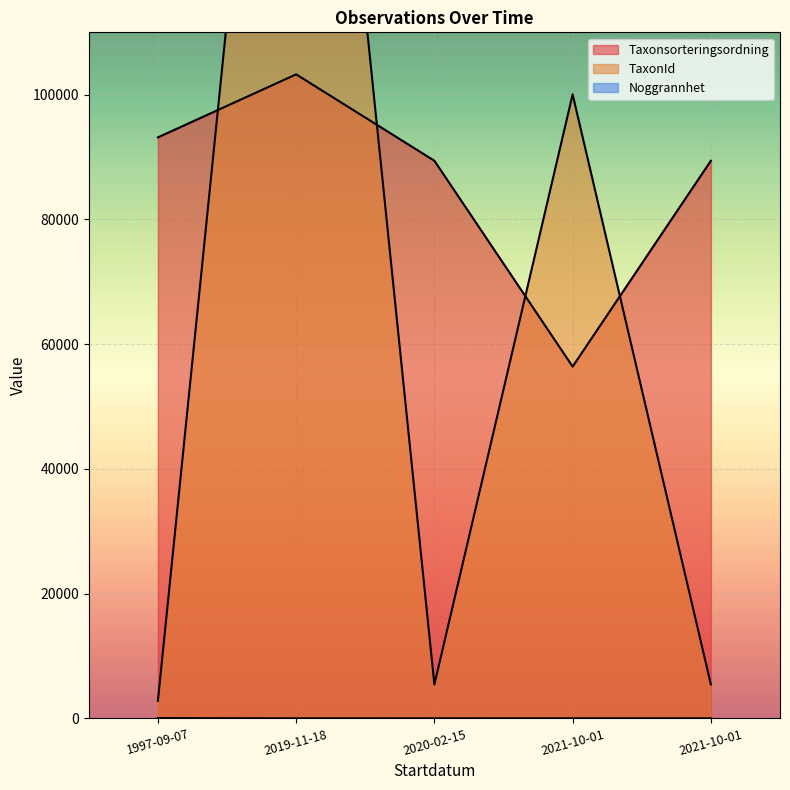

What is the highest value of the TaxonId series?

221144